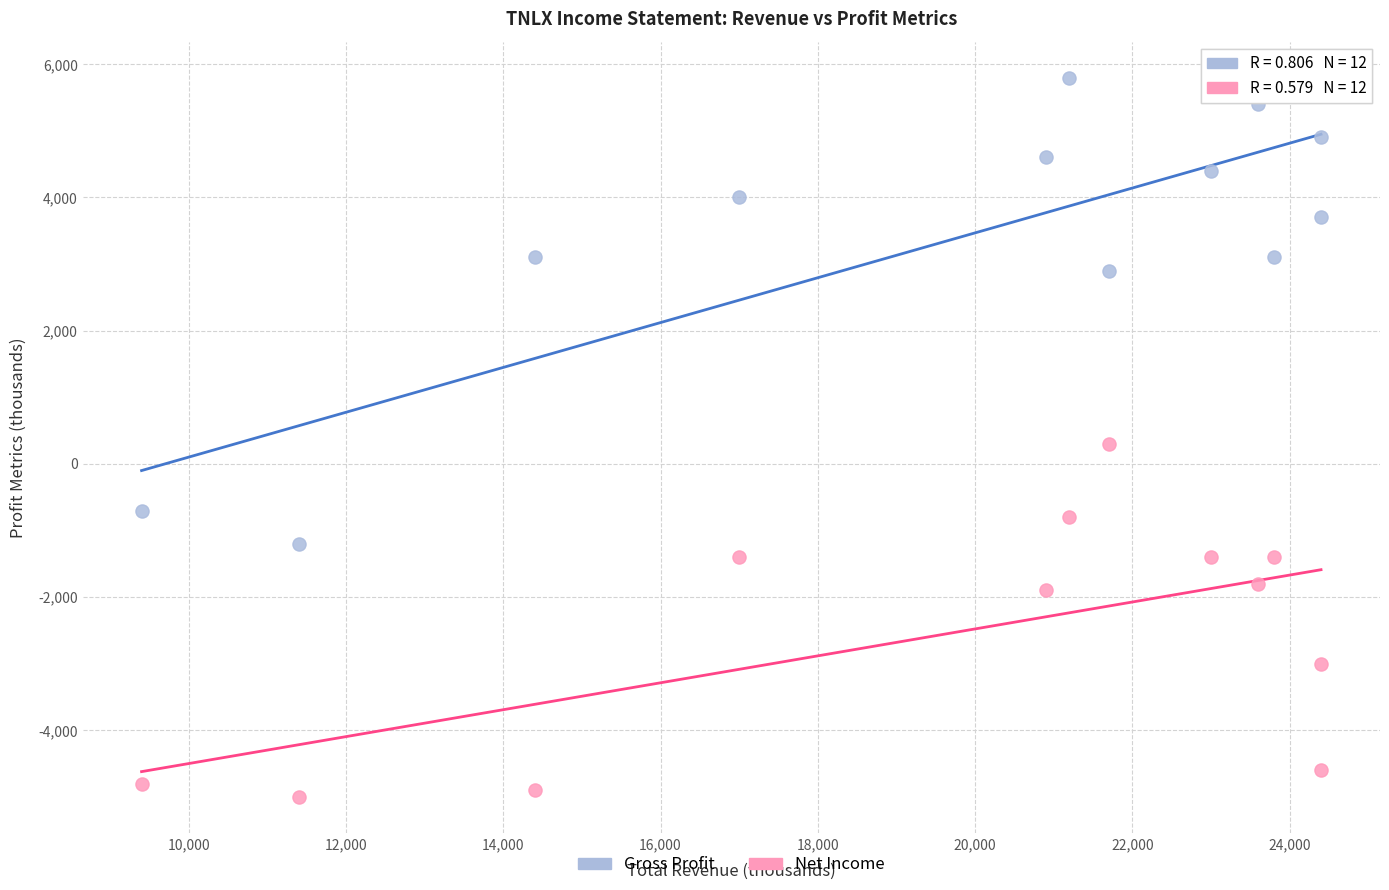

What is the X range (max minus min) for the scatter plot?

15000